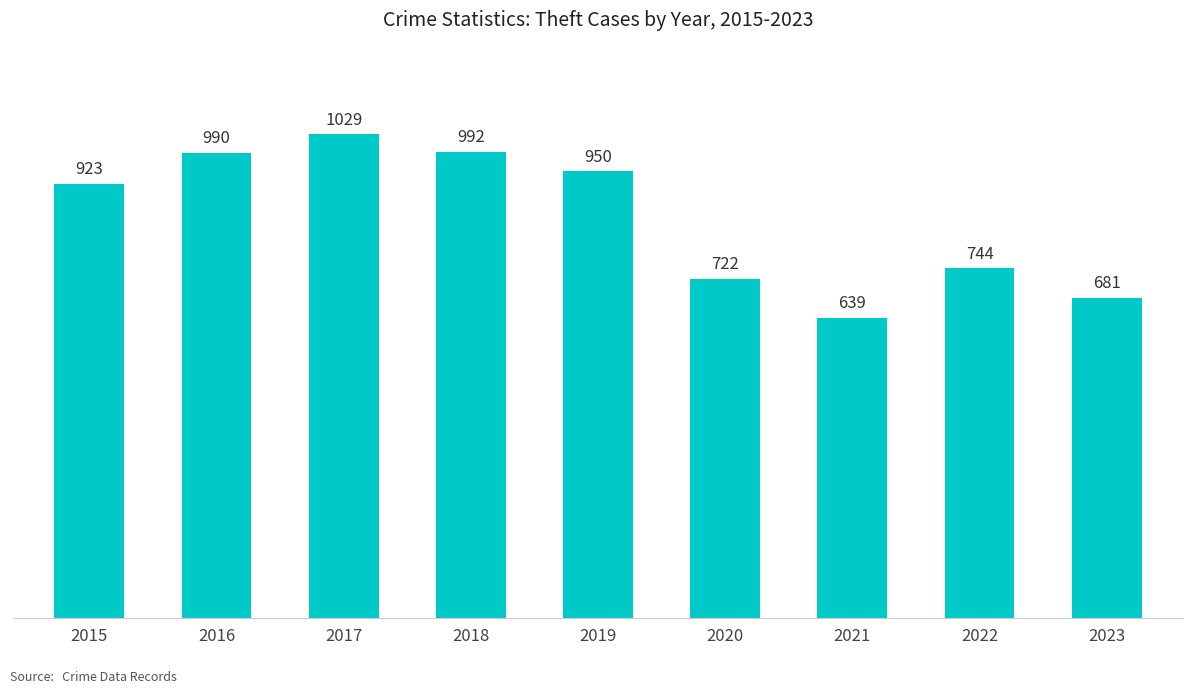

Reading left to right, list all the values displayed in this chart.

2015=923	2016=990	2017=1029	2018=992	2019=950	2020=722	2021=639	2022=744	2023=681